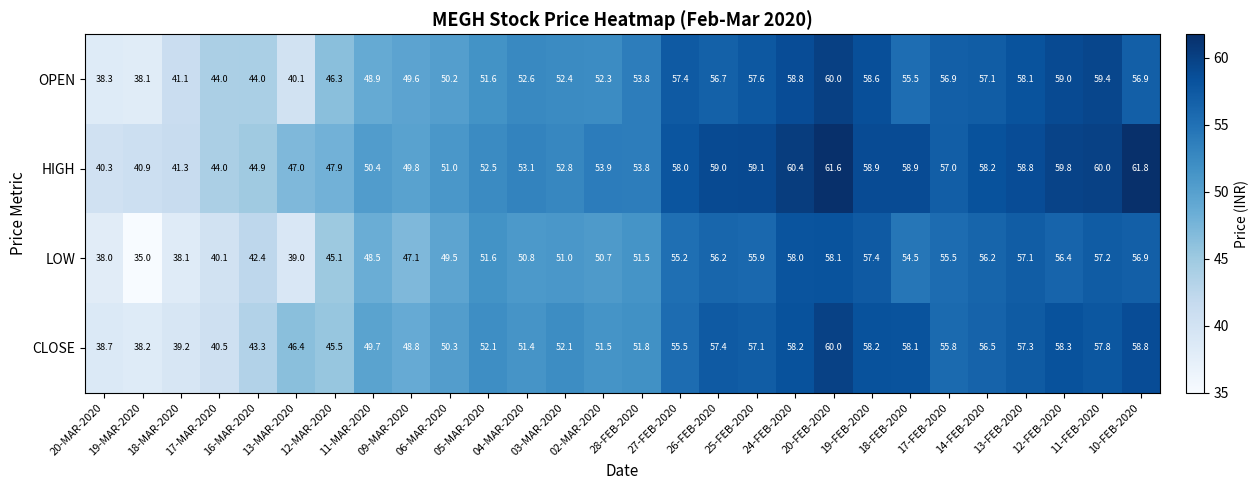

What is the sum of all CLOSE values?

1448.5